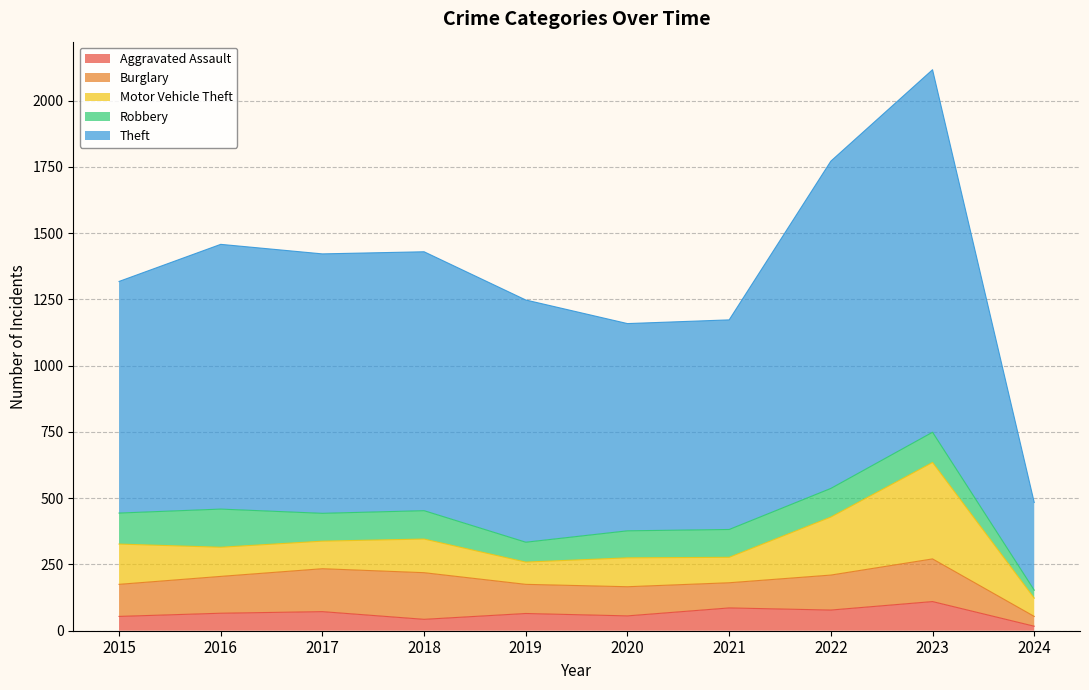

What is the difference between the Burglary values at 2023 and 2020?

51